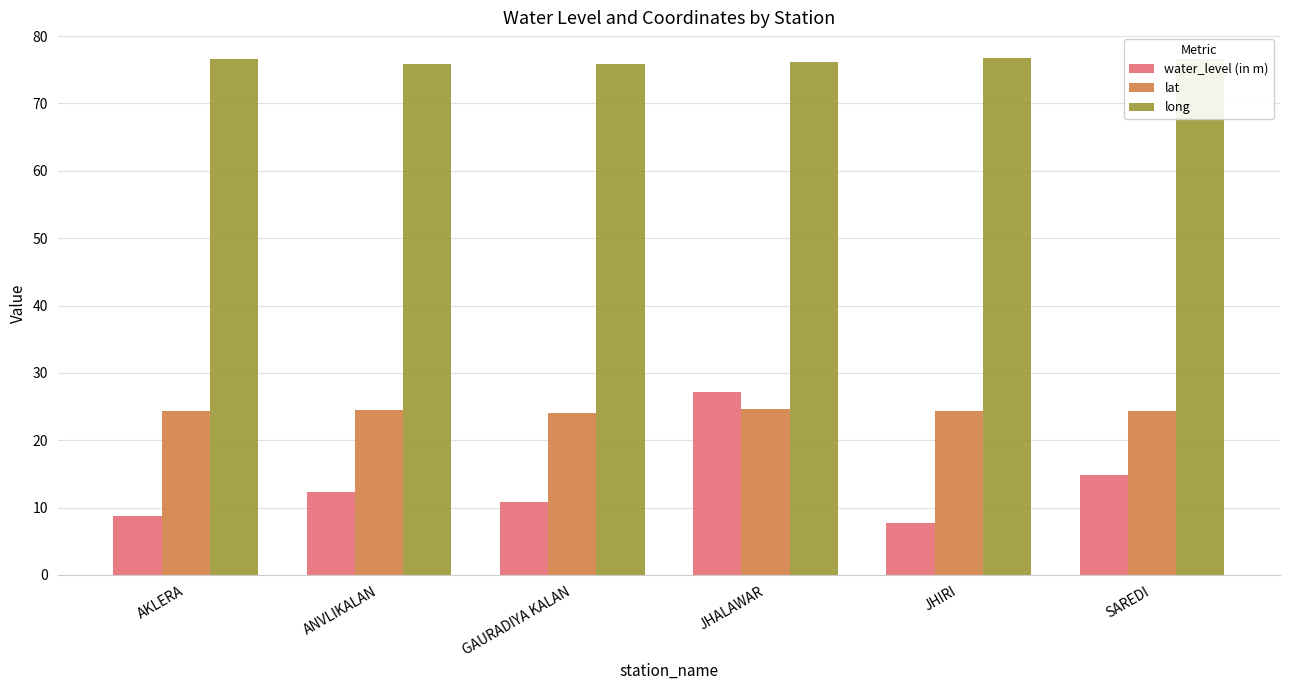

At how many categories does at least one series exceed 44?

6